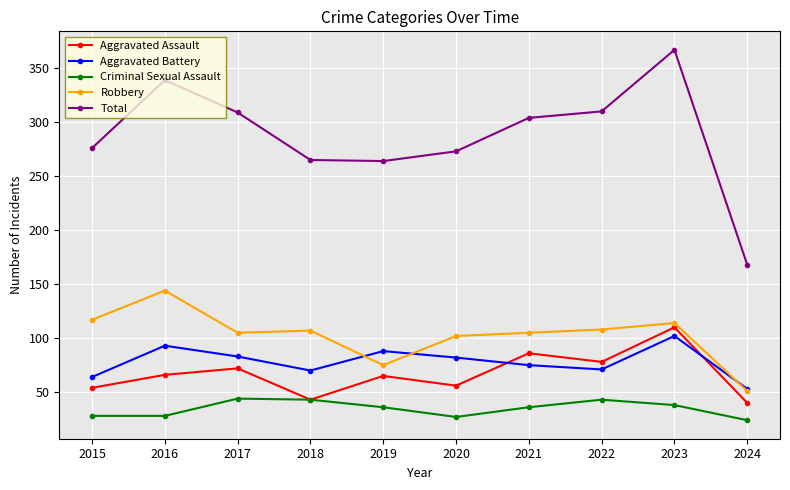

What is the total value across all series at 2015?

539